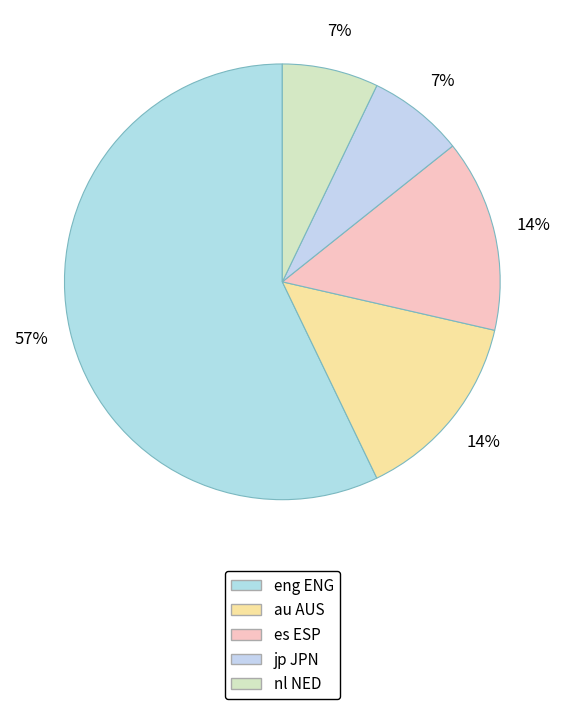

What is the ratio of the value at jp JPN to the value at es ESP?

0.5